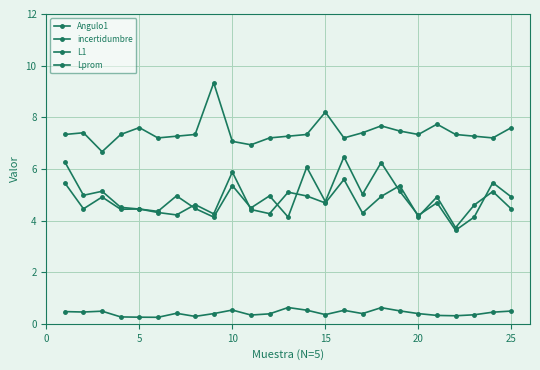

How many data points in L1 are above 4?

24